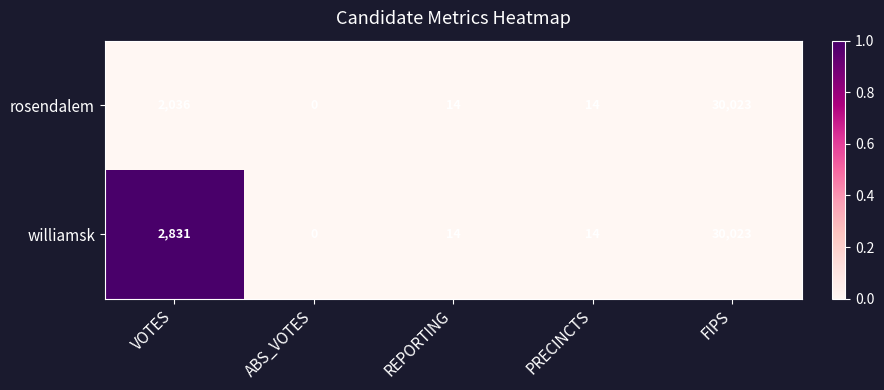

Is the value of williamsk at ABS_VOTES greater than the value of rosendalem at FIPS?

No